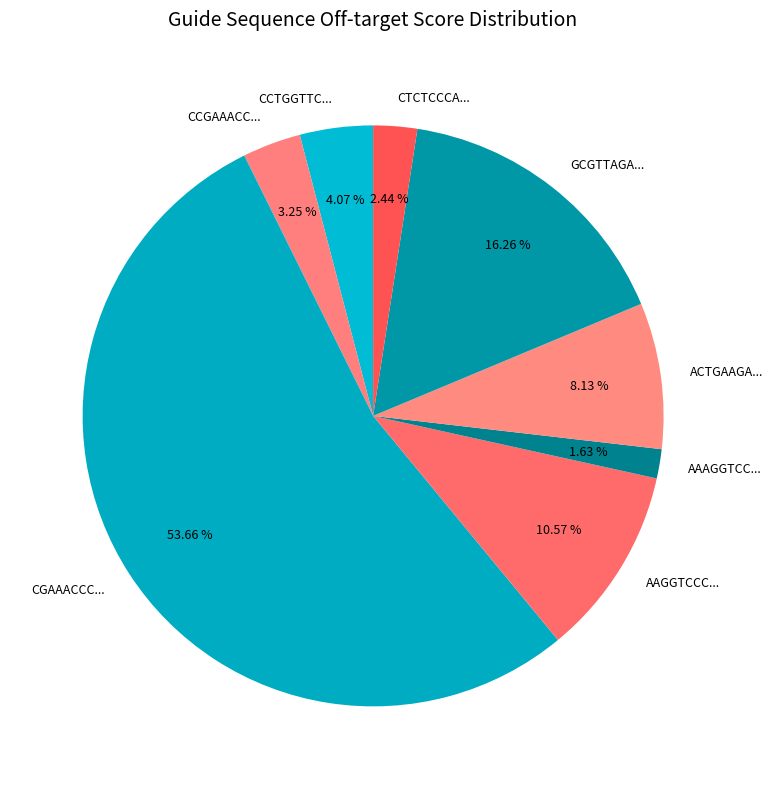

Which has a higher value, AAAGGTCC... or ACTGAAGA...?

ACTGAAGA...